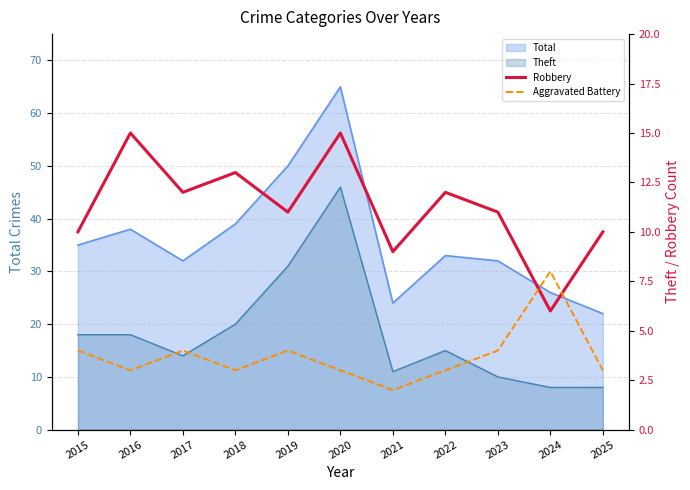

At which label does Robbery reach its peak?

2016